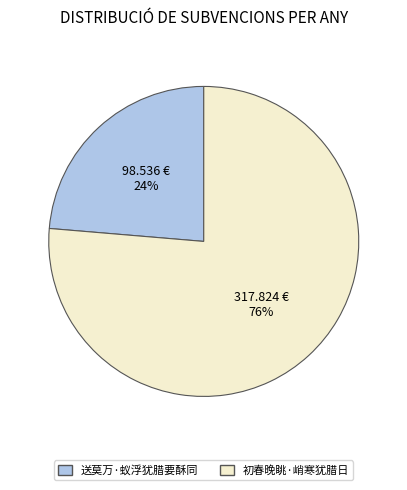

Count the number of slices in the pie.

2